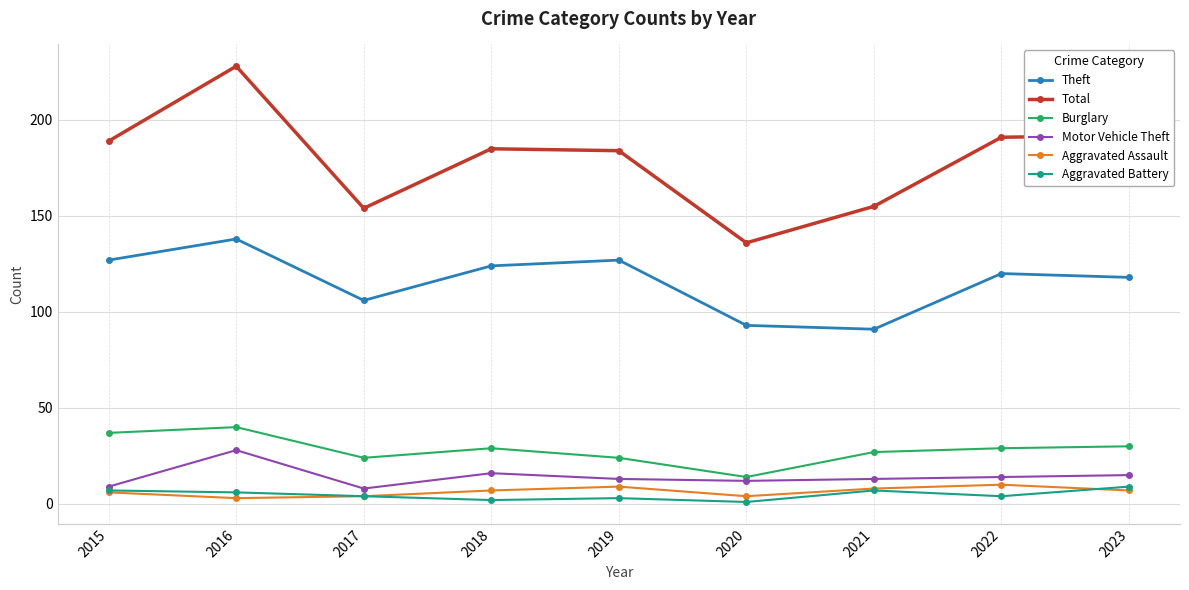

How many series are shown in this chart?

6